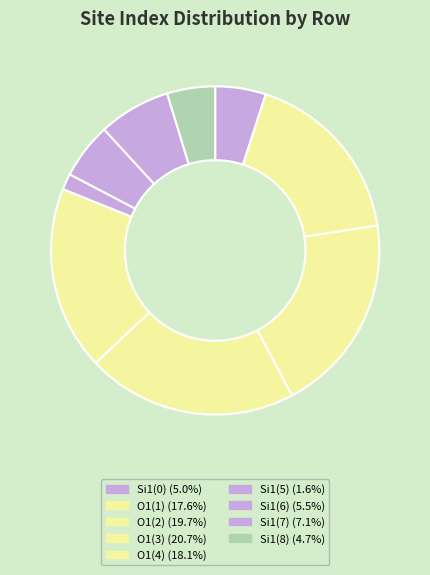

Count the number of slices in the pie.

9